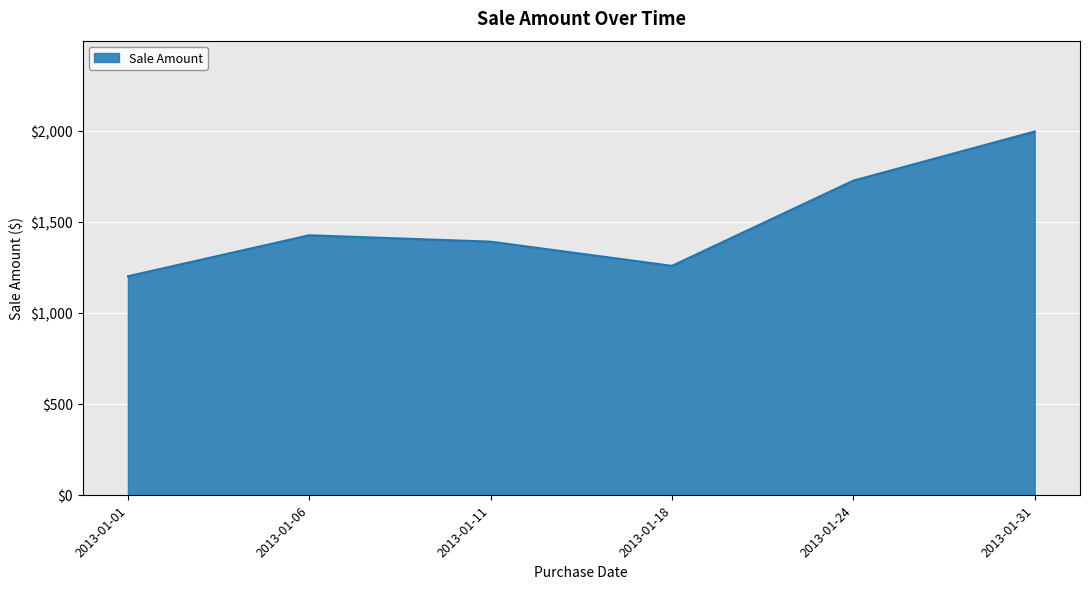

Does the chart display data point markers on the line(s)?

No